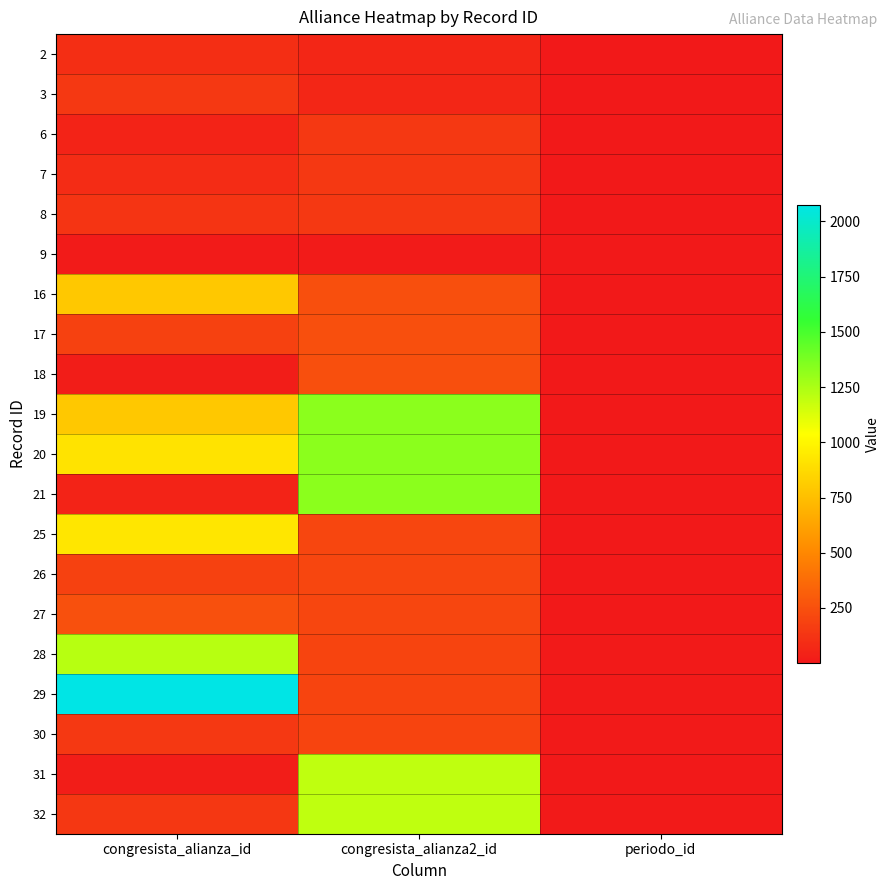

Count the number of data series in this chart.

20